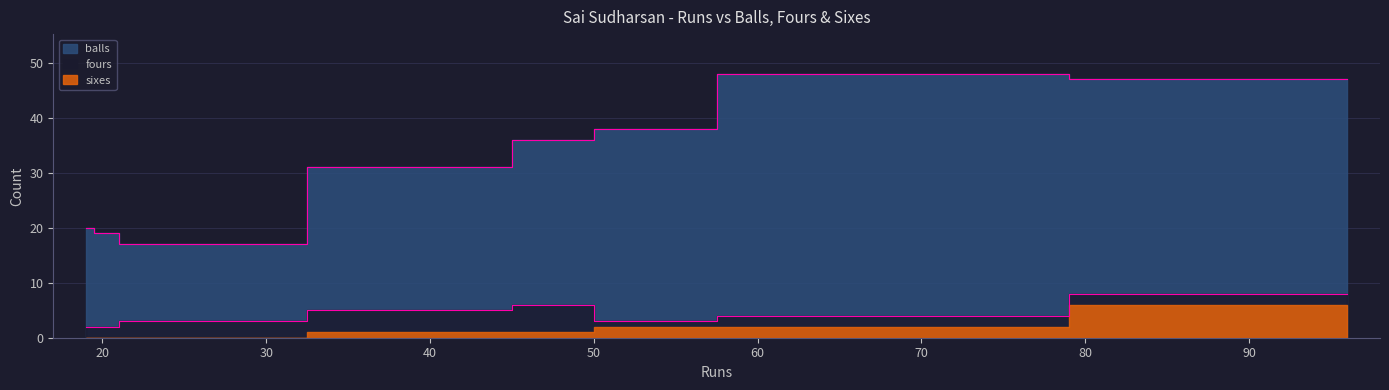

Rank the series at 22 from highest to lowest value.

balls, fours, sixes